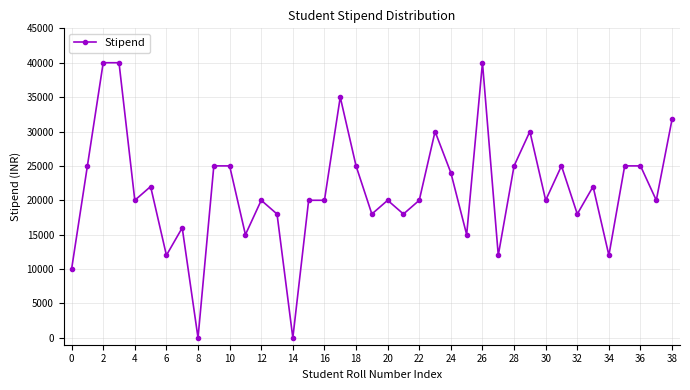

True or false: there are more than 2 points higher than both neighbors.

True